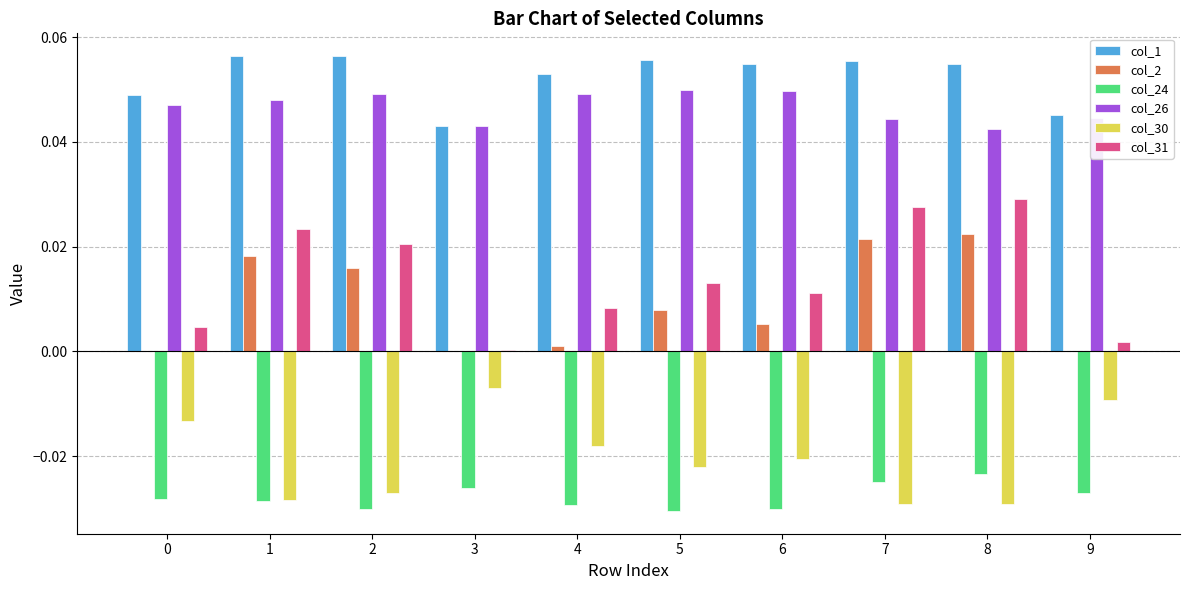

How many groups of bars are there?

10